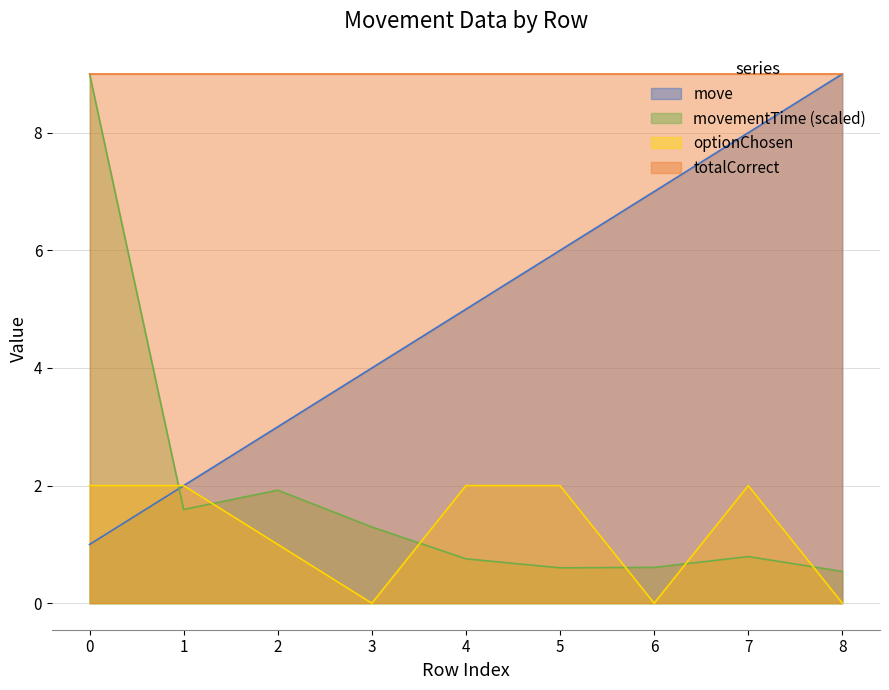

At 5, list the series in order from largest to smallest.

totalCorrect, move, optionChosen, movementTime (scaled)